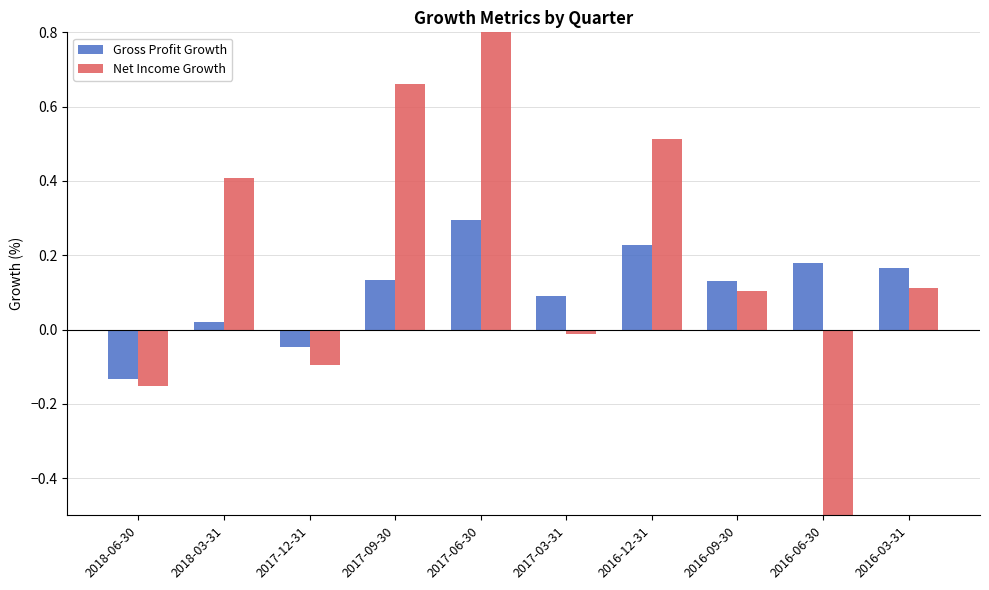

How many categories are shown in the chart?

10